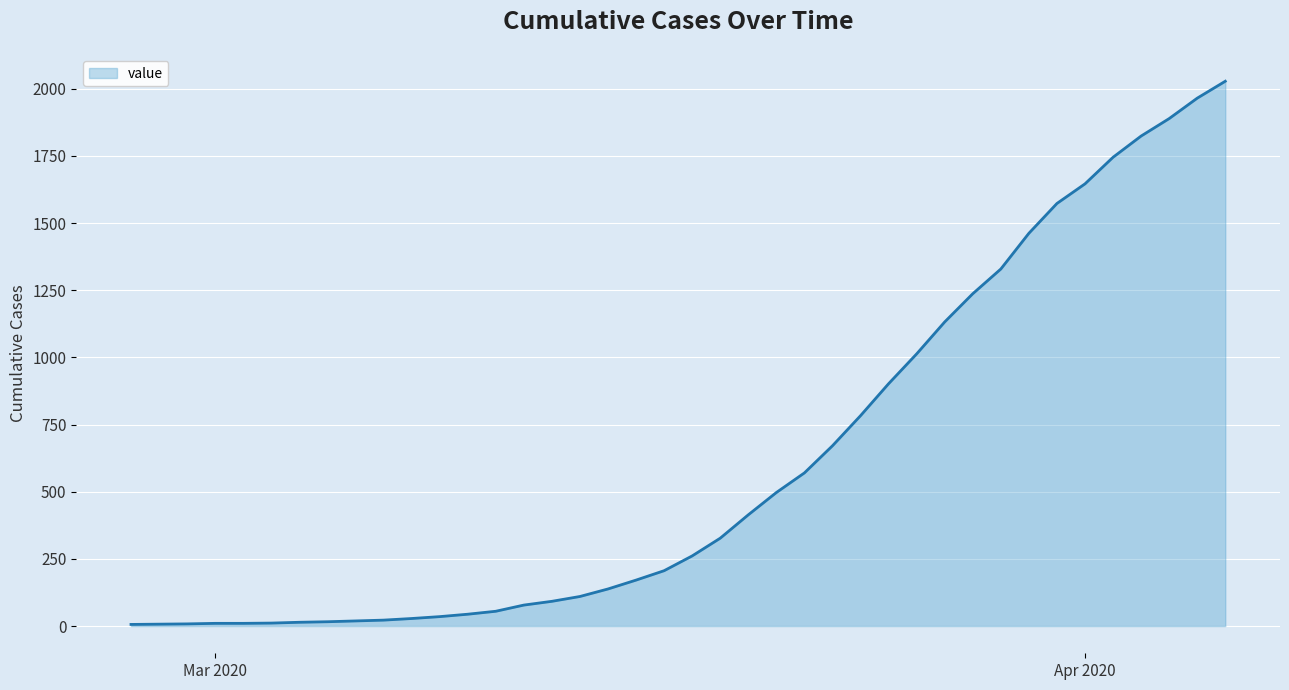

What is the greatest value displayed?

2028